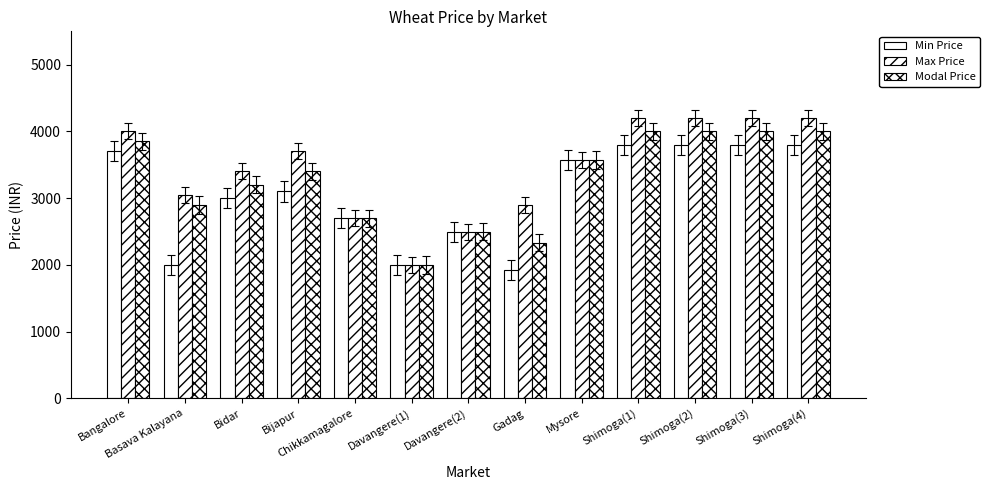

True or false: Modal Price has a value of 2900 at Basava Kalayana.

True